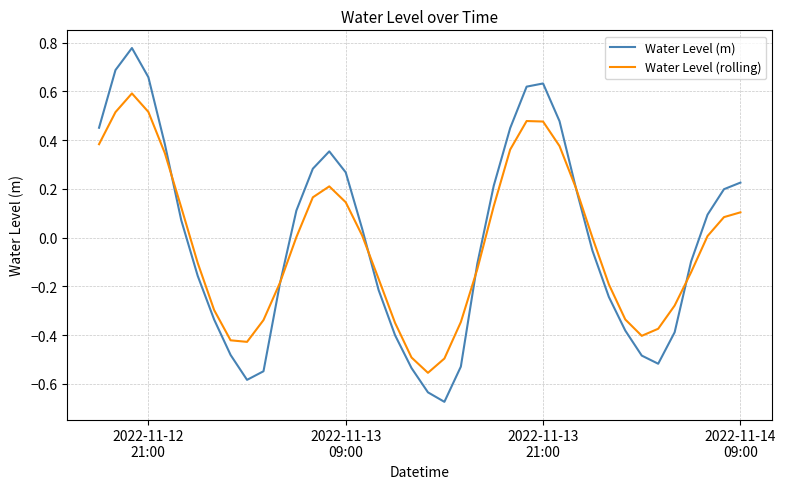

Which series has the widest spread of values?

Water Level (m)